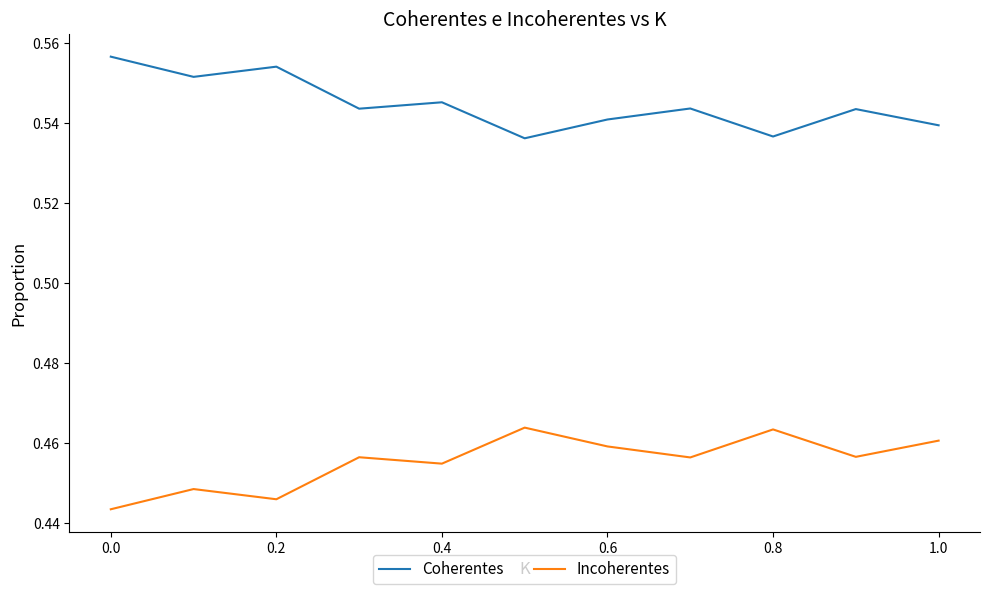

Which series has the largest total across all categories?

Coherentes